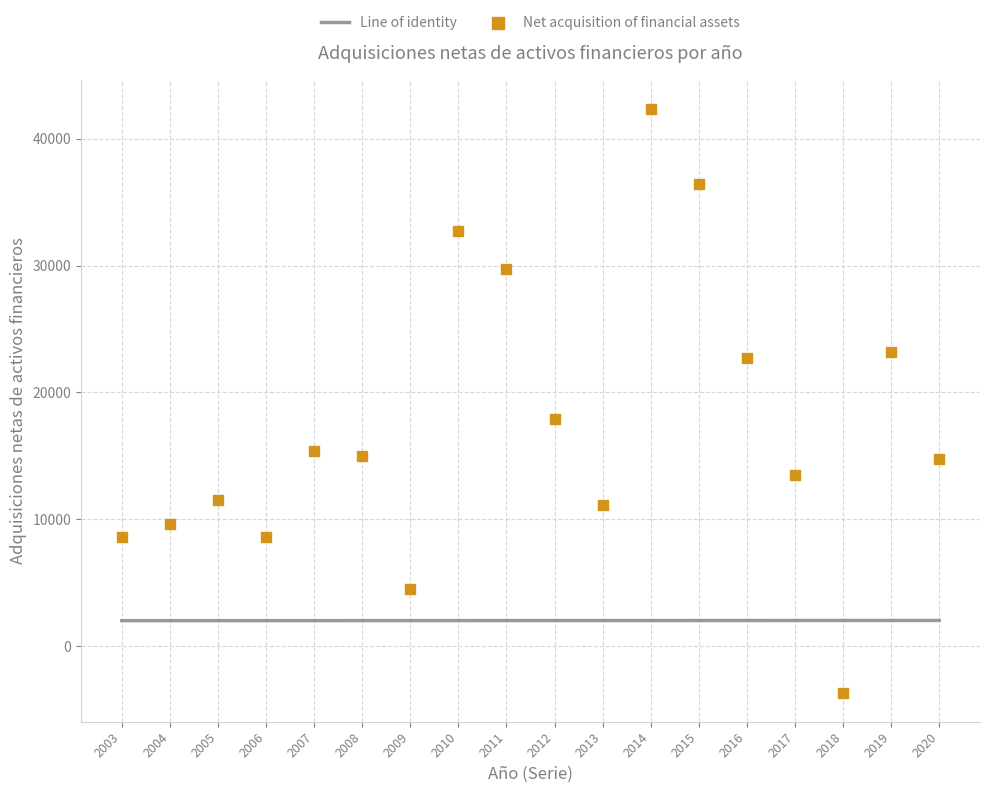

What is the range of Y values (max minus min)?

45991